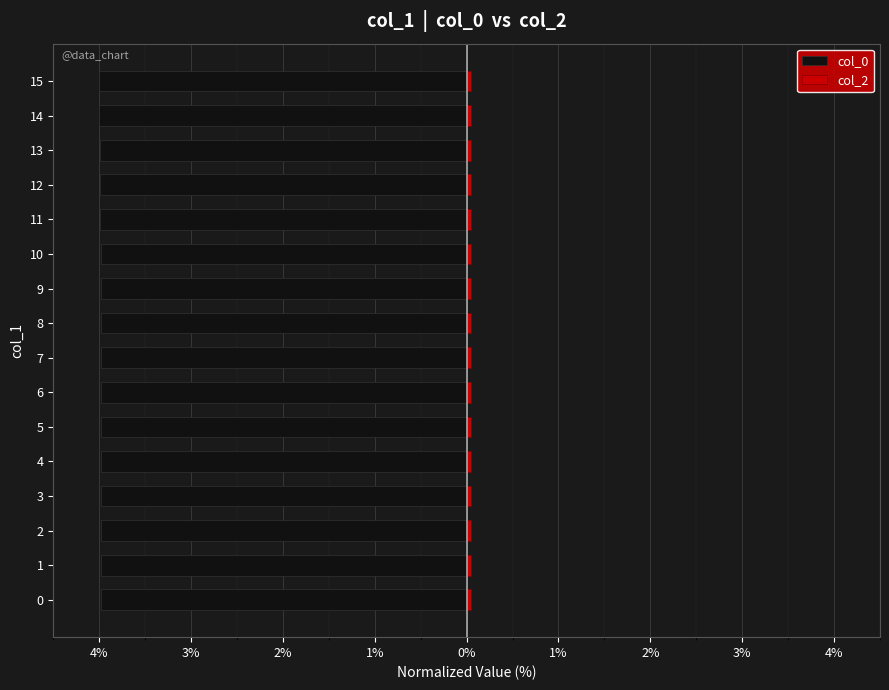

What is the sum of the col_0 values at 6 and 8?

-8.0